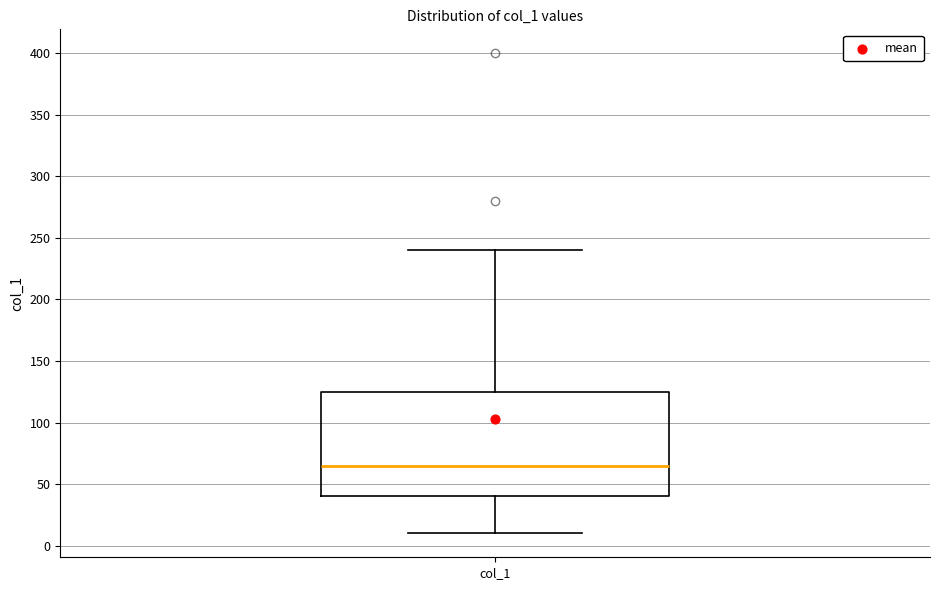

Transcribe this box plot: give where the median line is, the range the box spans, and where the two whiskers end, as read against the y-axis. The values are not printed on the chart, so give them approximately, as read against the axis.

median 65, box 40 to 125, whiskers 10 to 240